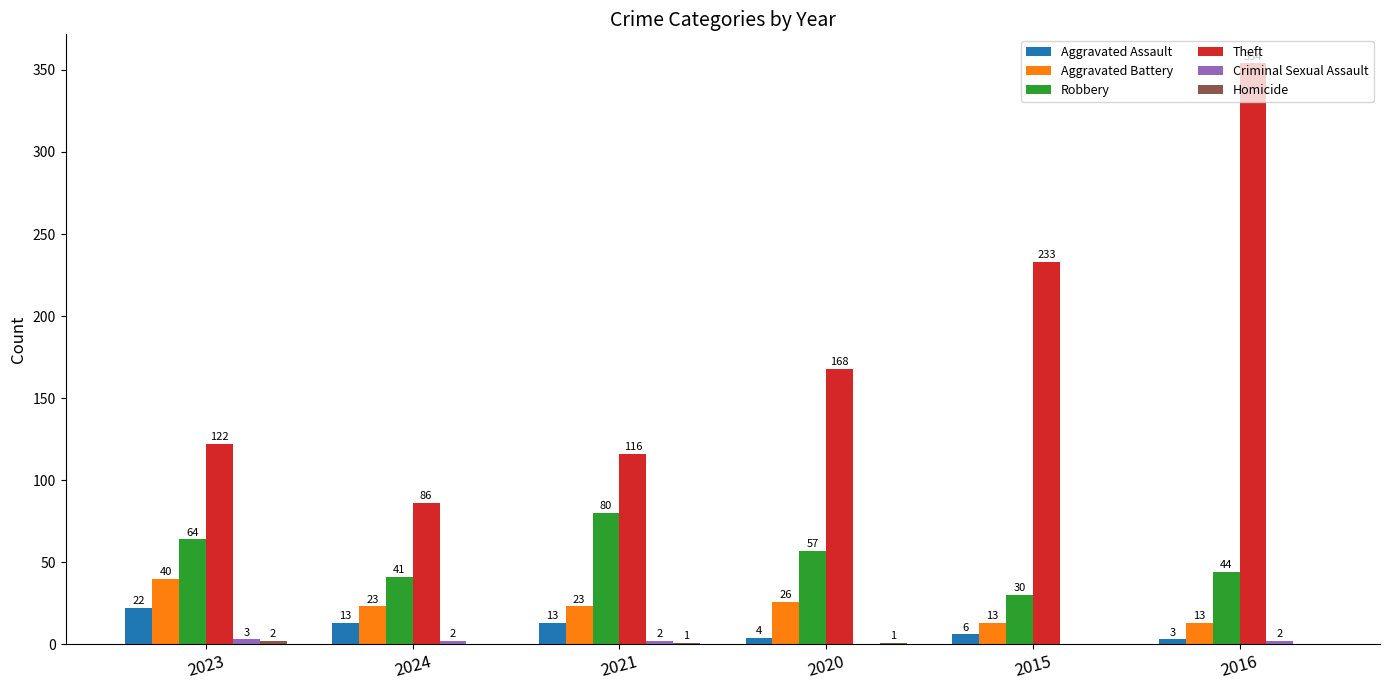

Does the chart contain stacked bars?

No